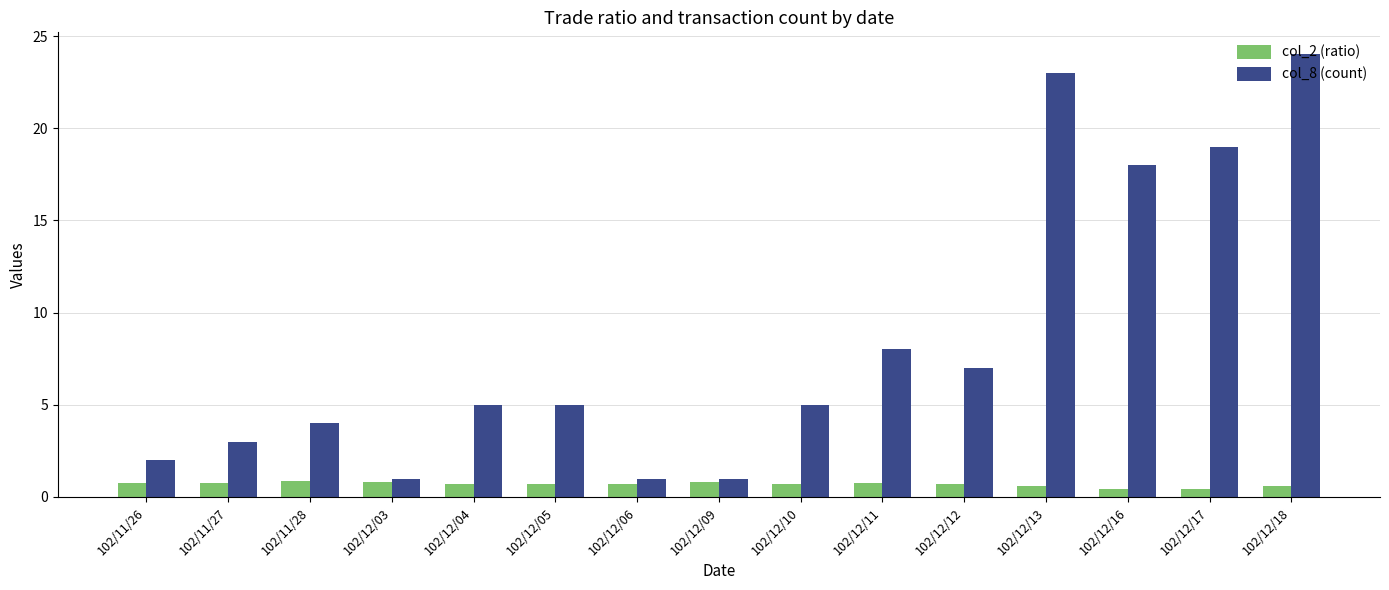

What is the maximum value shown in the chart?

24.0